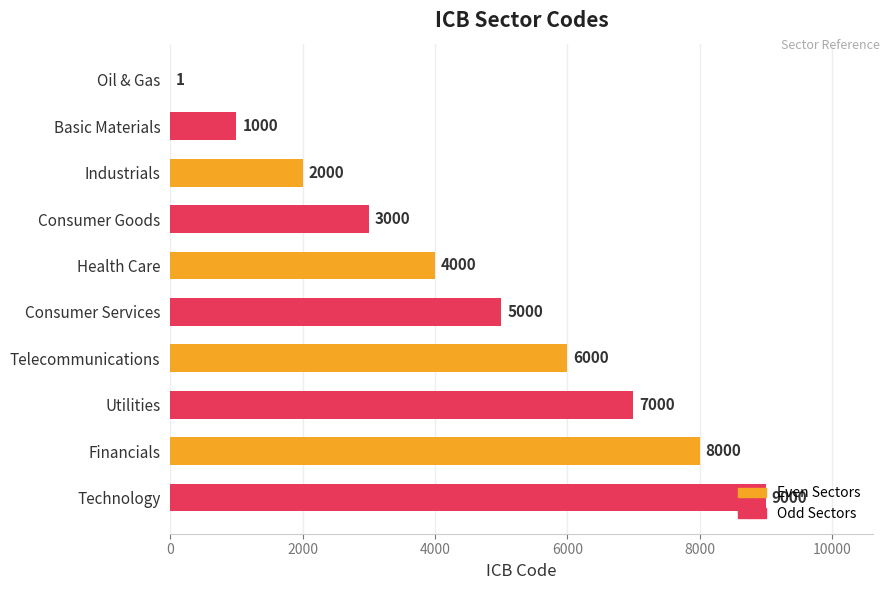

Where is the data nearest to the value 4500?

Health Care